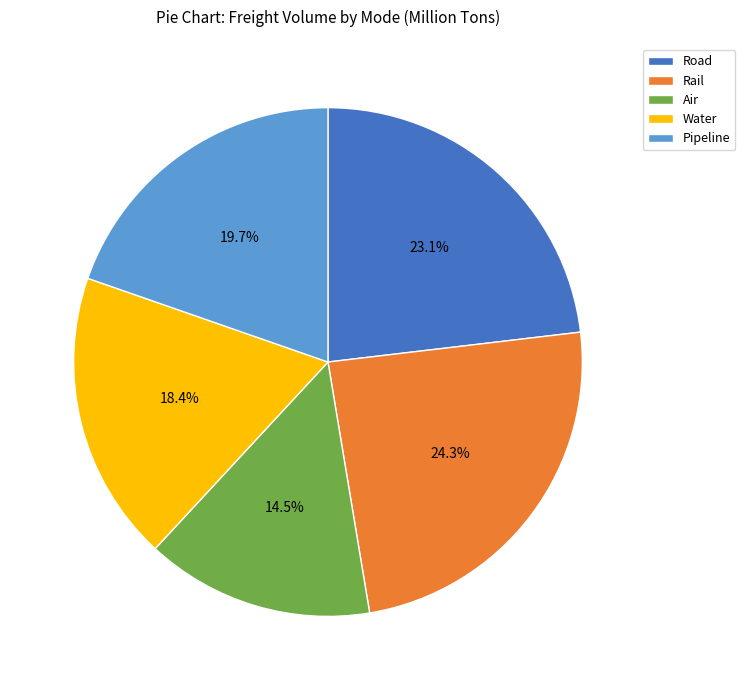

What is the total percentage of Air and Rail?

38.8%